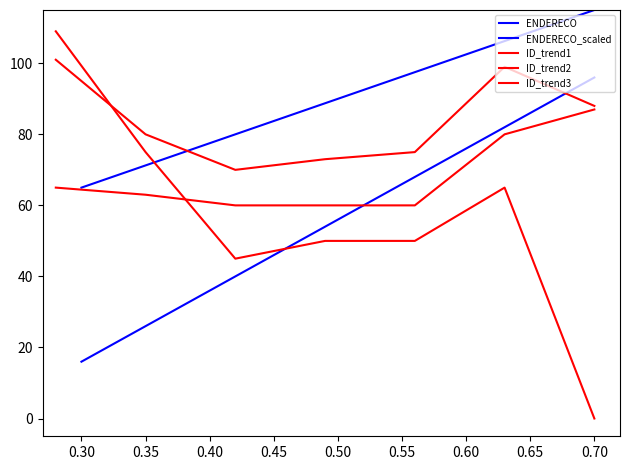

Rank the categories by value from lowest to highest.

1, 2, 3, 4, 5, 6